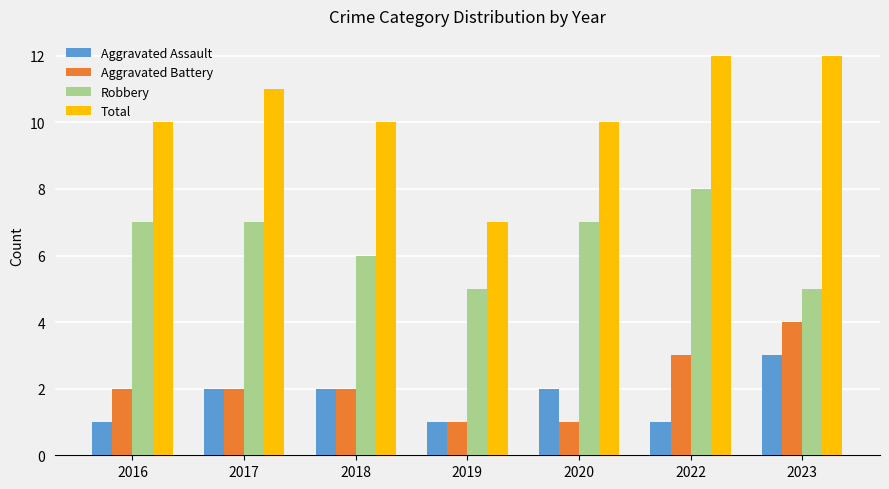

What is the maximum value for Total?

12